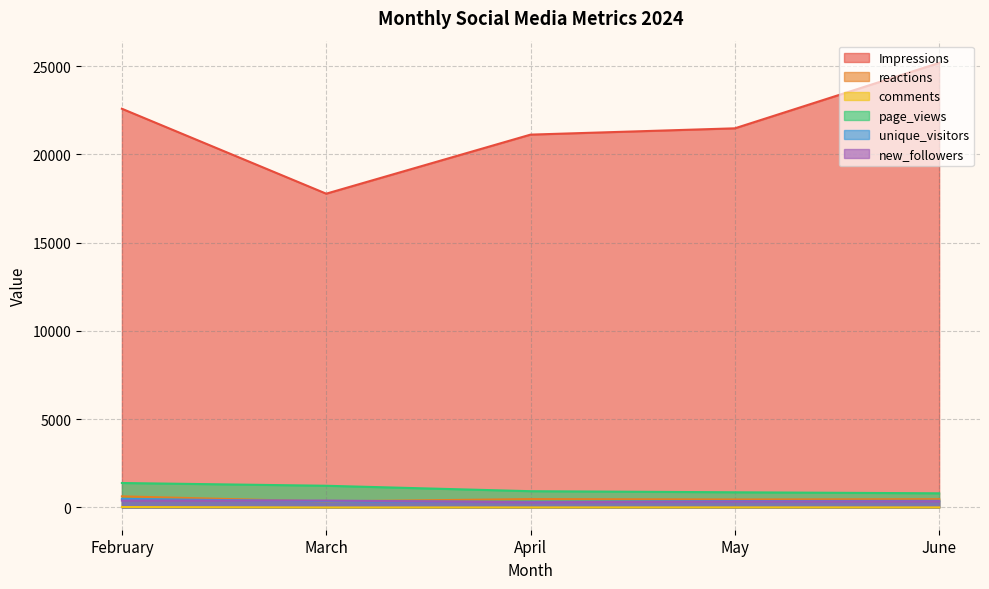

What is the difference between the highest and lowest values at February?

22561